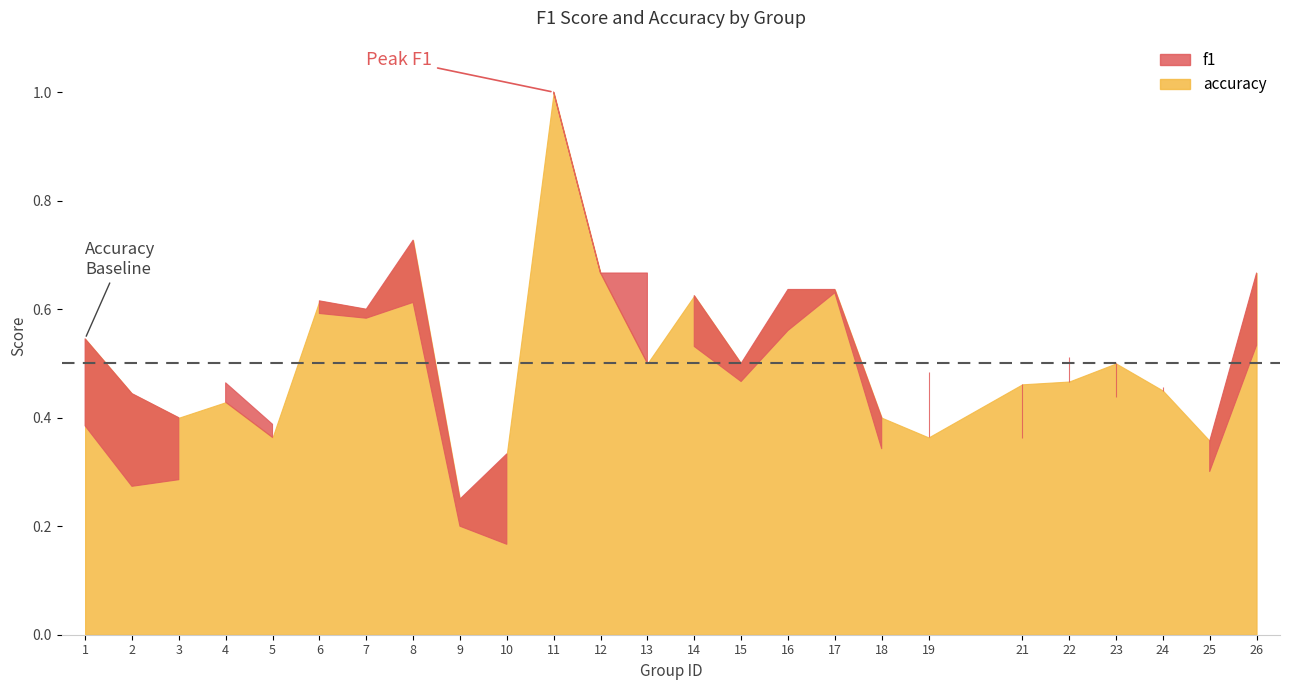

In accuracy, how many points are lower than both neighbors (excluding endpoints)?

8